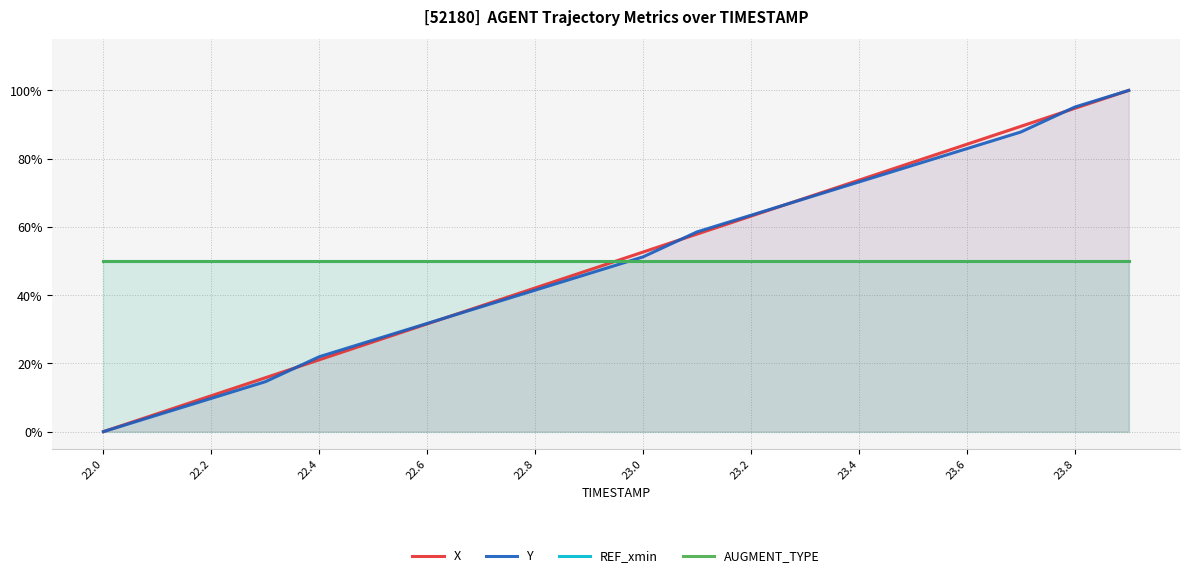

What are all the series names shown in the legend?

X, Y, REF_xmin, AUGMENT_TYPE